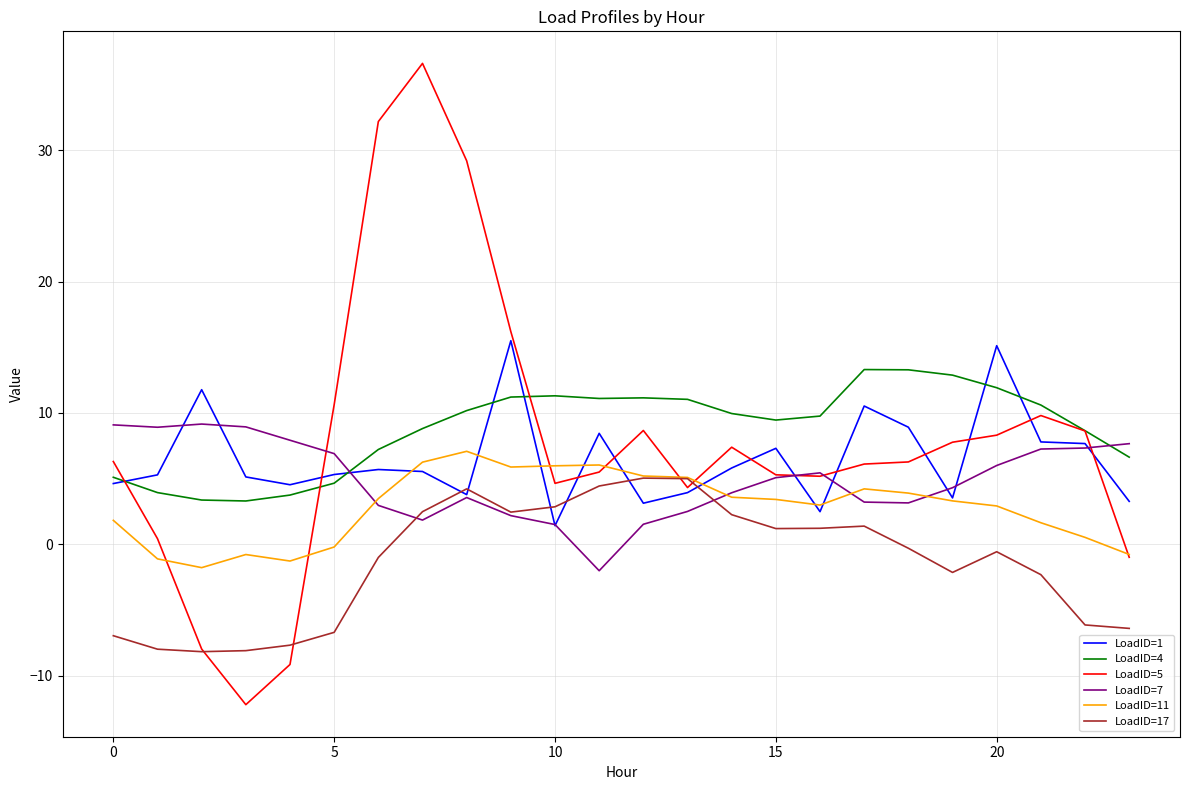

True or false: LoadID=4 and LoadID=17 intersect in this chart.

False